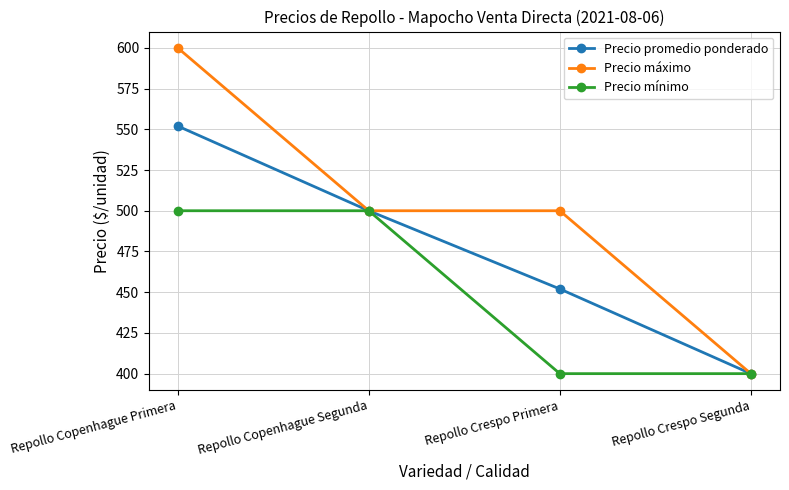

Rank the series by their maximum value, from highest to lowest.

Precio máximo, Precio promedio ponderado, Precio mínimo